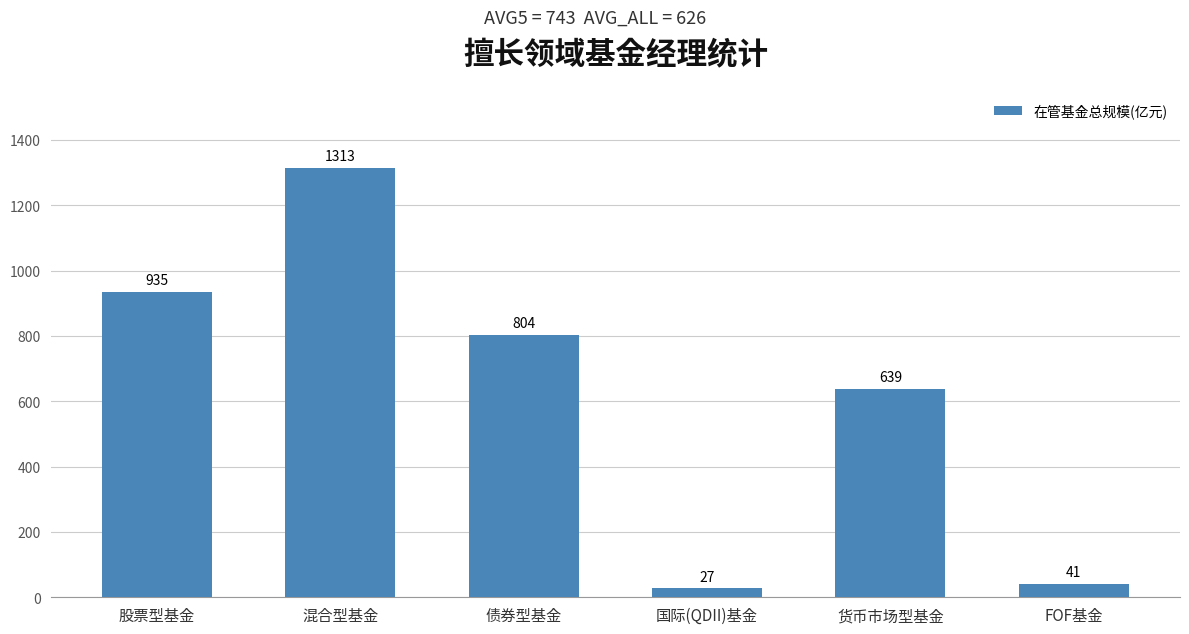

The value at 股票型基金 is 1338.7. True or false?

False